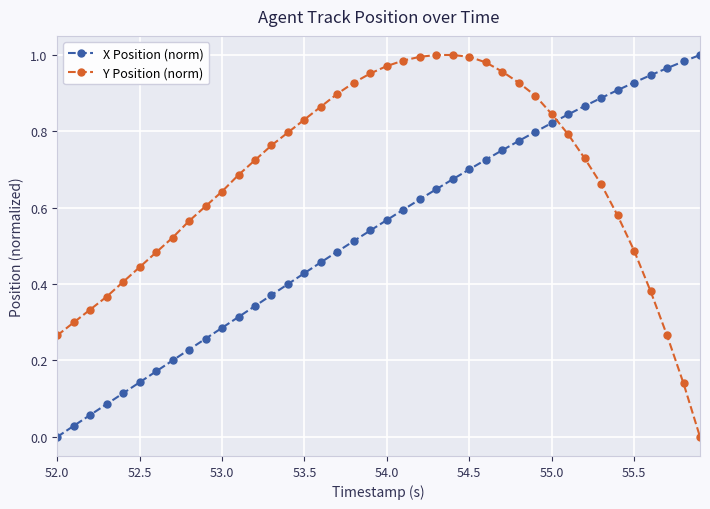

Which series ends up on top after the final intersection of Y Position (norm) and X Position (norm)?

X Position (norm)